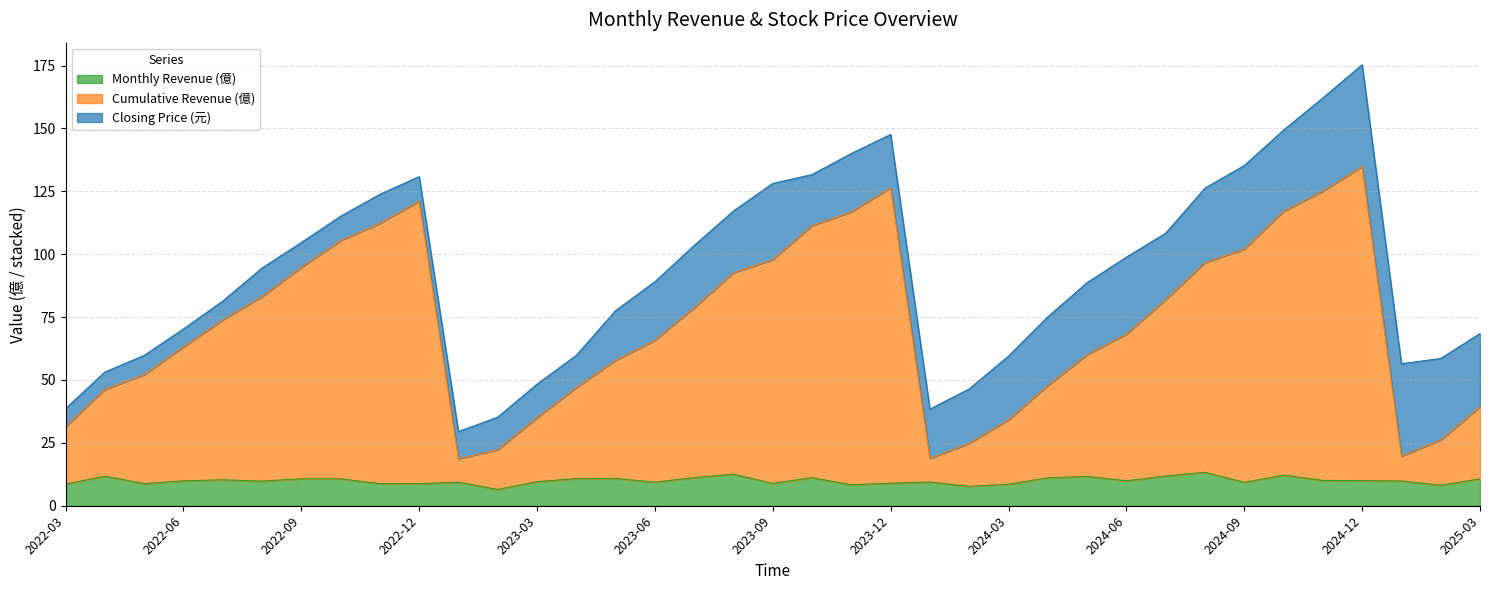

What is the total value across all series at 2024-03?

59.5